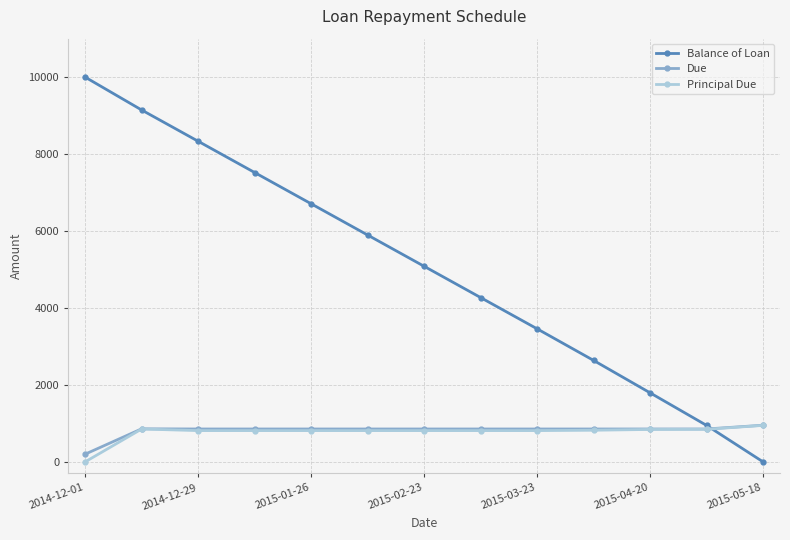

What is the average value of the Principal Due series?

769.2